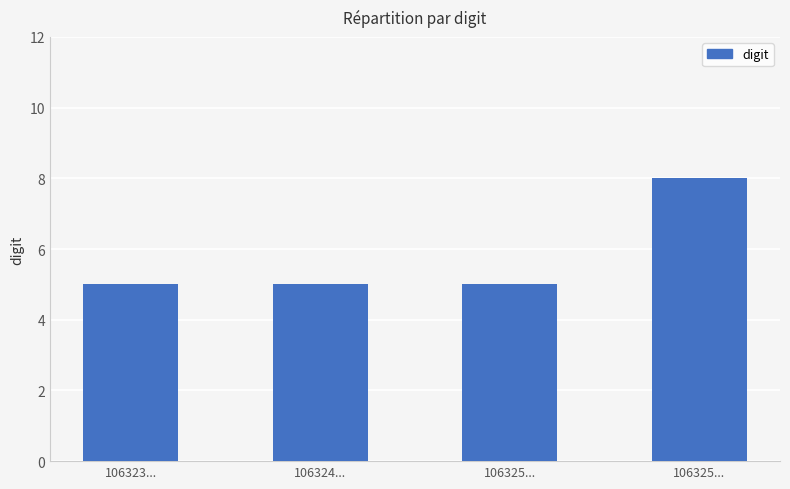

Which label corresponds to the largest value in the chart?

106325...